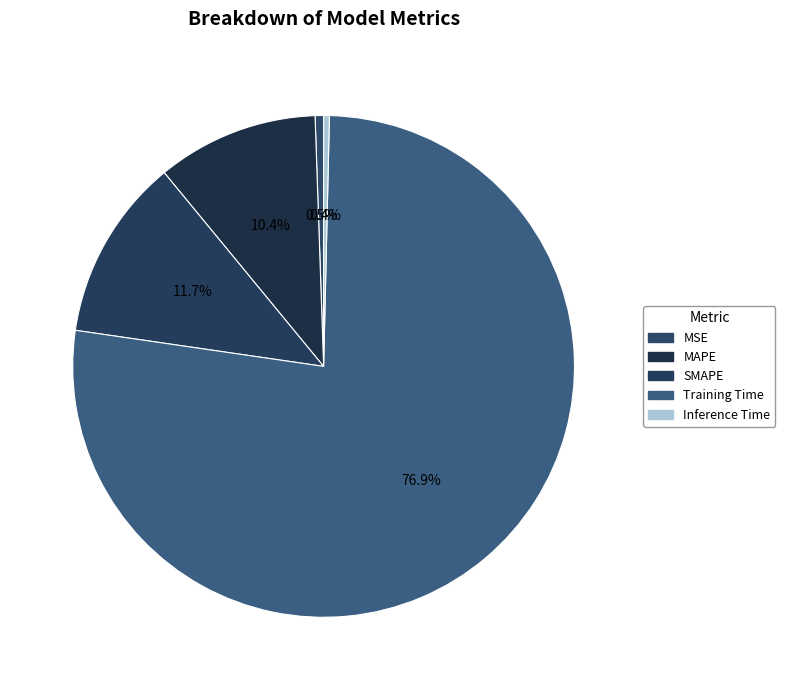

True or false: MSE accounts for 1% of the total.

True